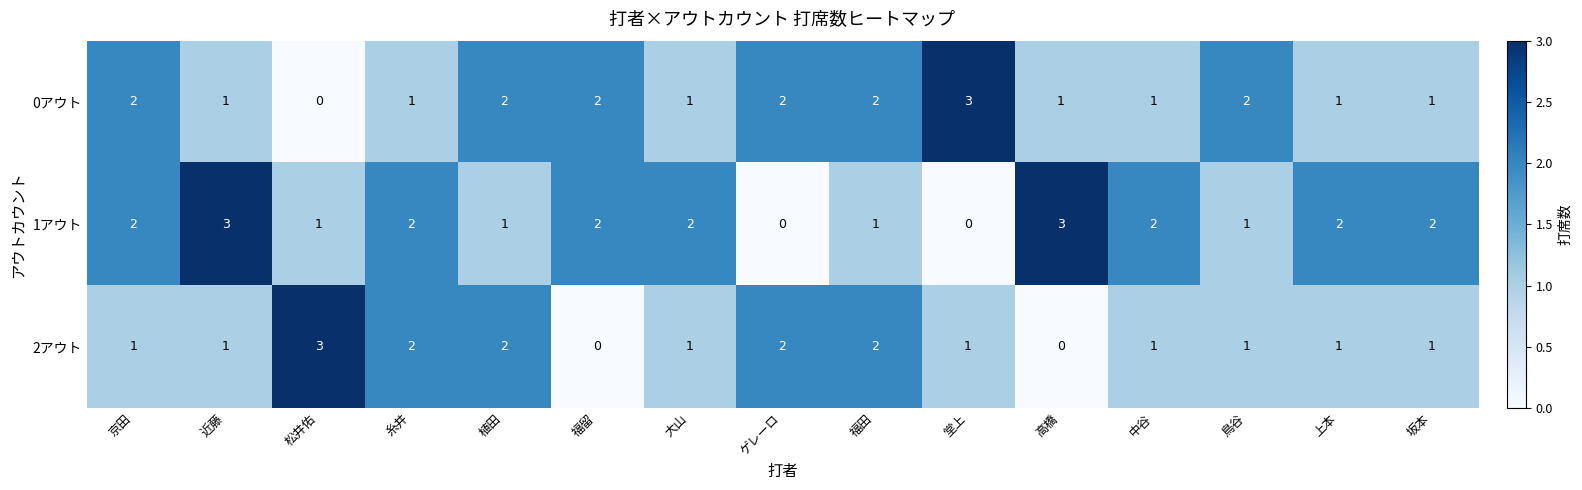

List the series in order of their overall mean, highest first.

1アウト, 0アウト, 2アウト